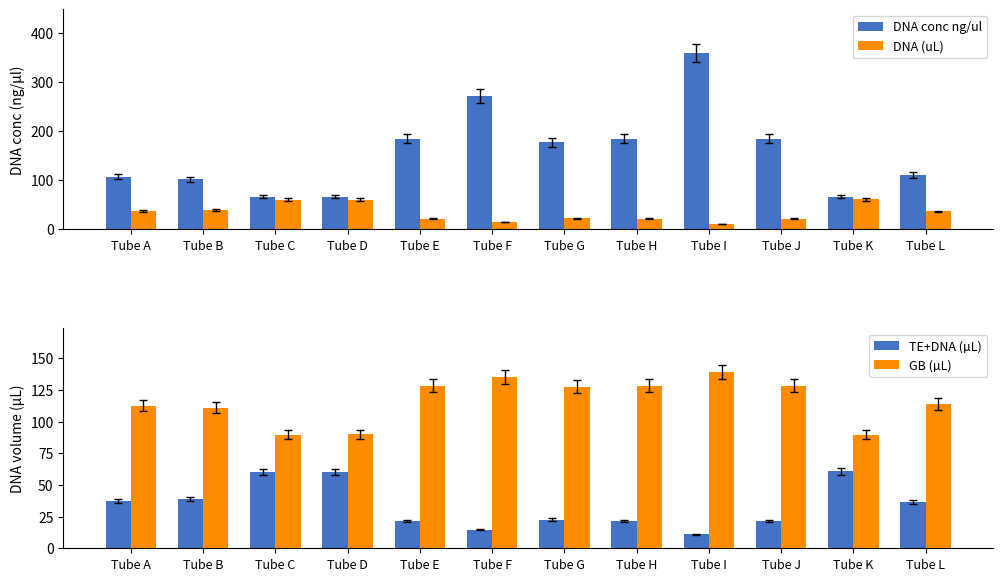

List the series in order of their peak value, lowest first.

DNA (uL), TE+DNA (µL), GB (µL), DNA conc ng/ul